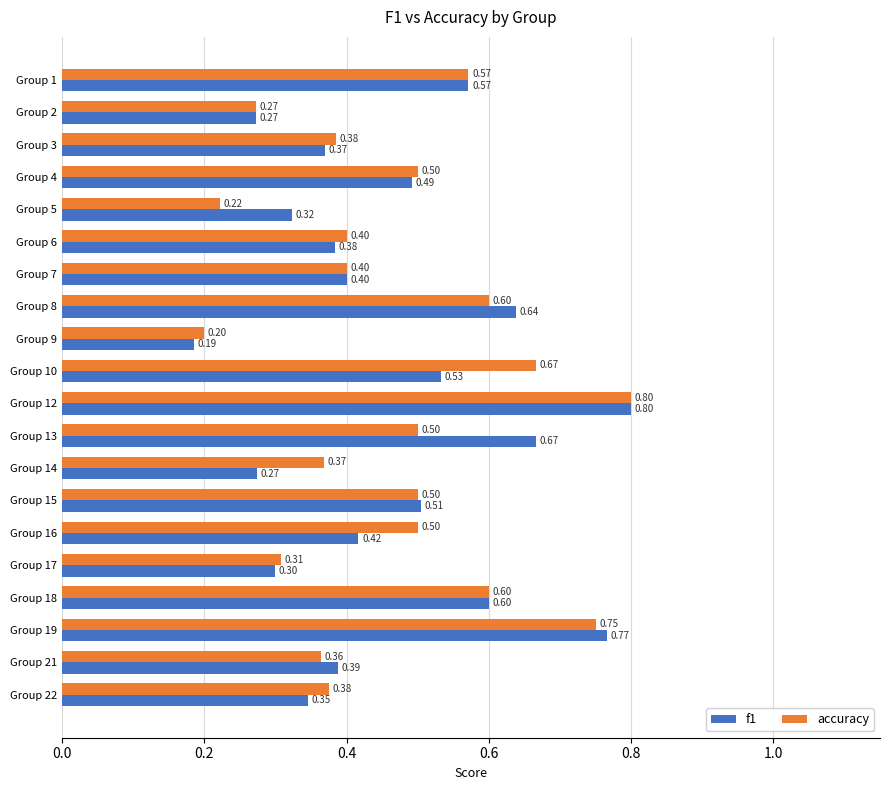

List the series in order of their overall mean, highest first.

accuracy, f1